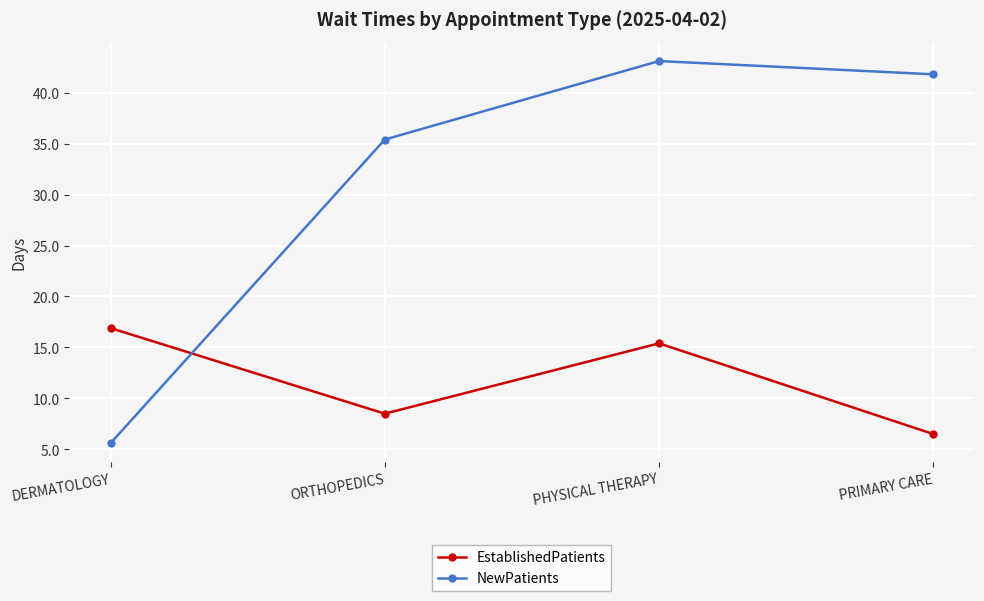

What is the difference between the NewPatients values at PHYSICAL THERAPY and DERMATOLOGY?

37.5